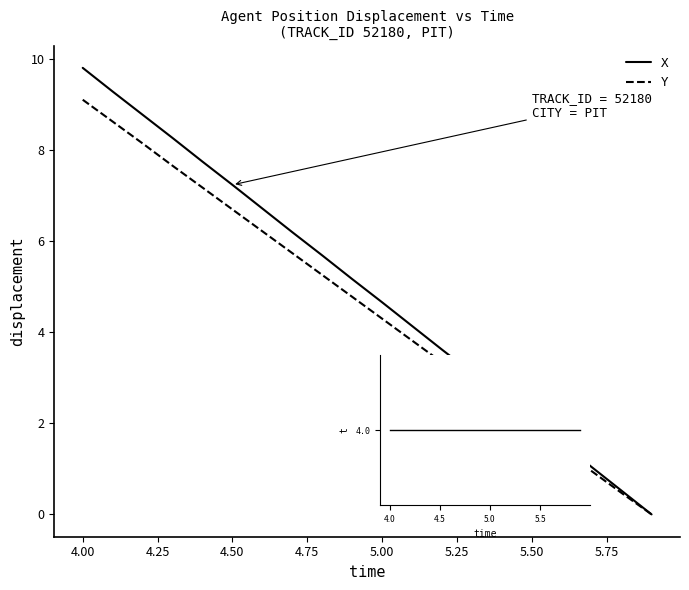

How many lines are shown in the chart?

3